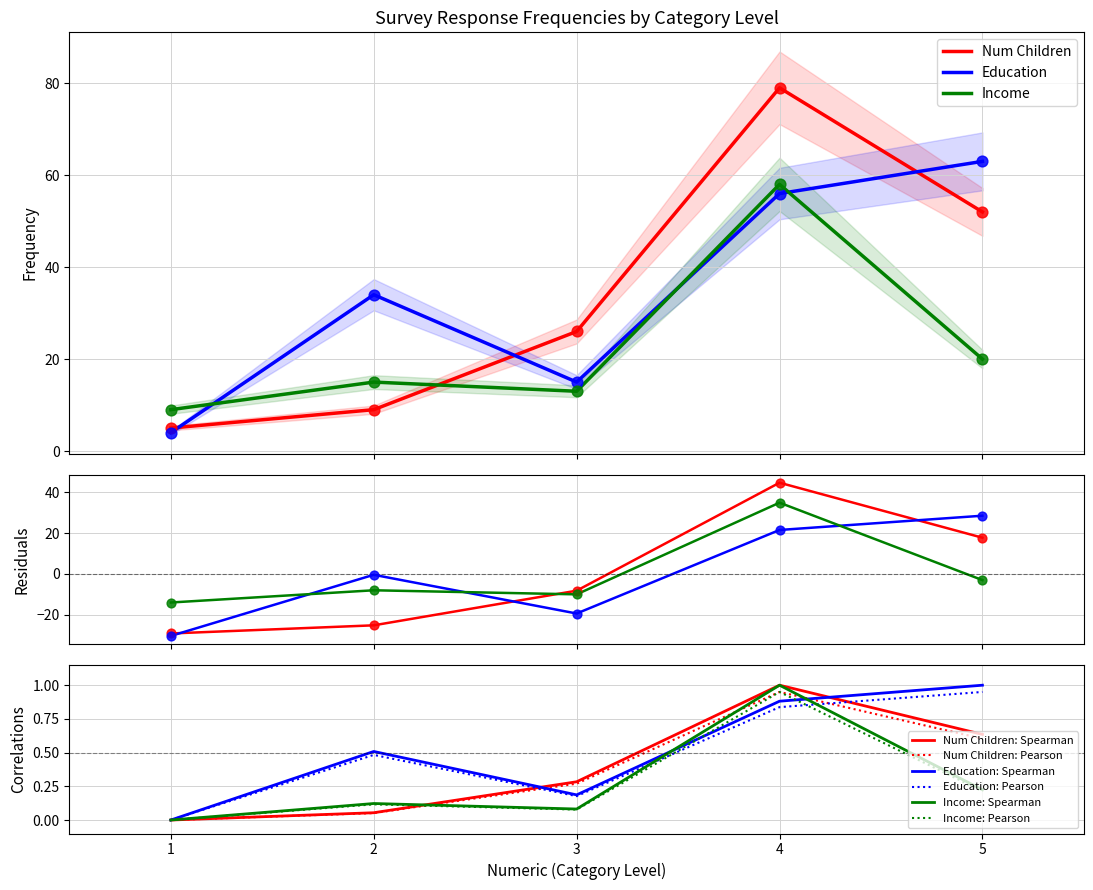

What is the total value across all series at 3?

54